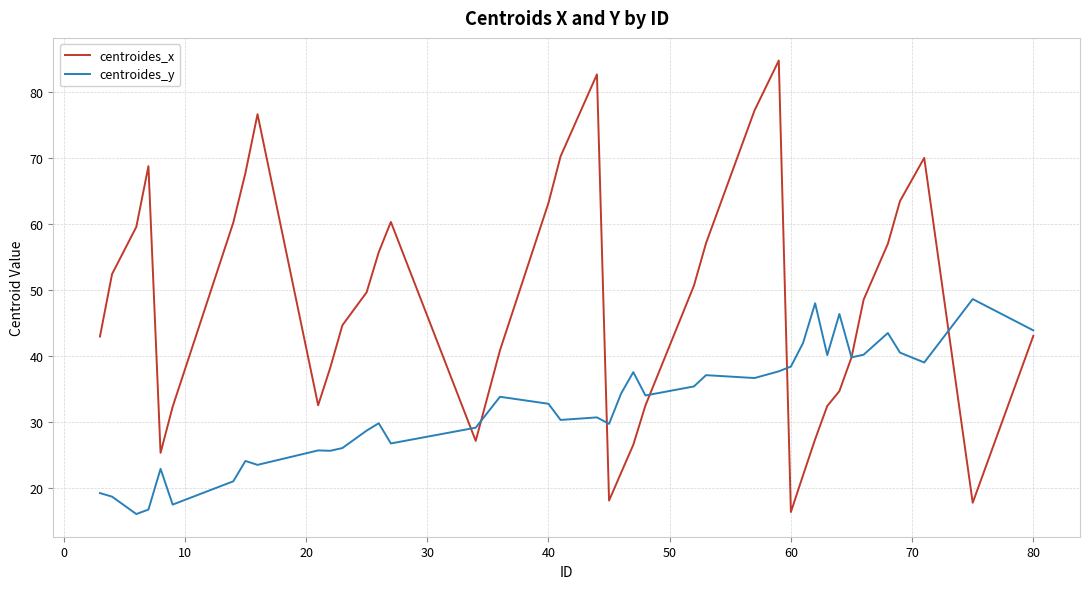

Which series has the largest total across all categories?

centroides_x